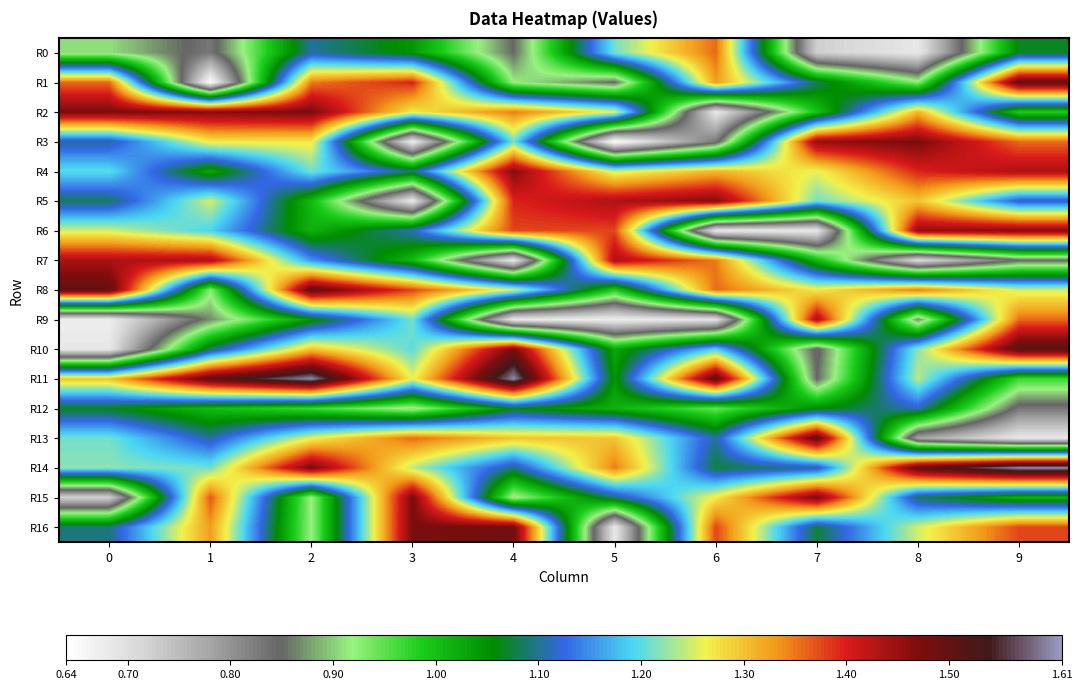

At which category is the sum across all series the highest?

2